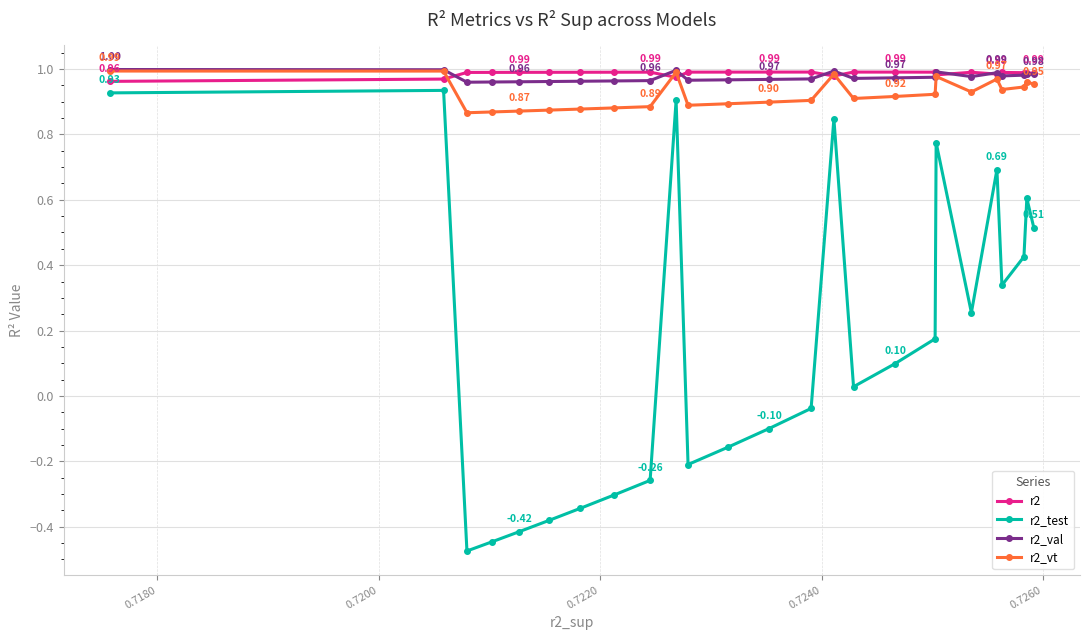

Does the chart display data point markers on the line(s)?

Yes